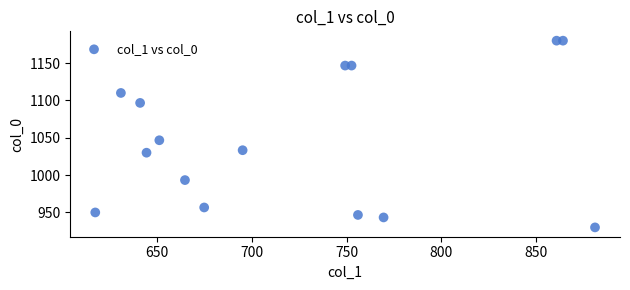

What is the range of X values (max minus min)?

263.2